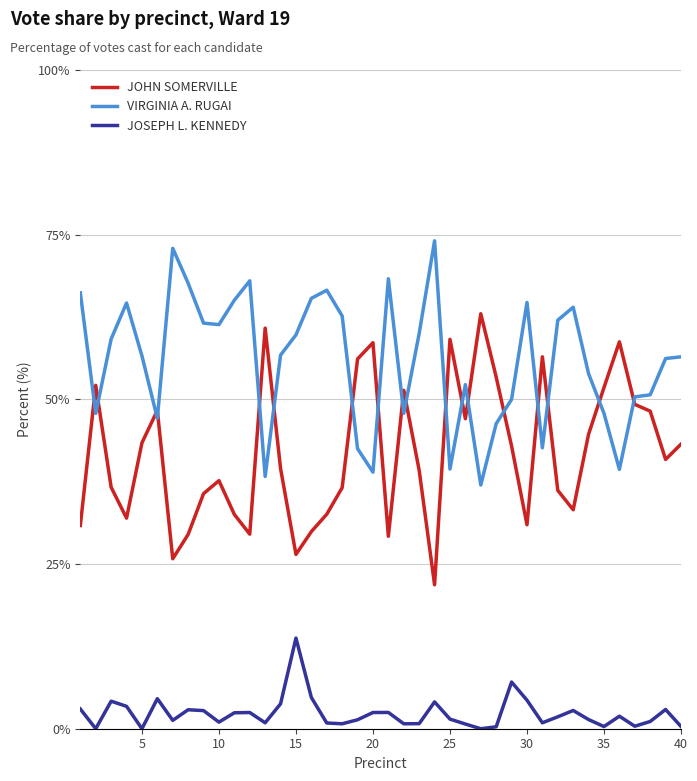

Which series has the largest total across all categories?

VIRGINIA A. RUGAI